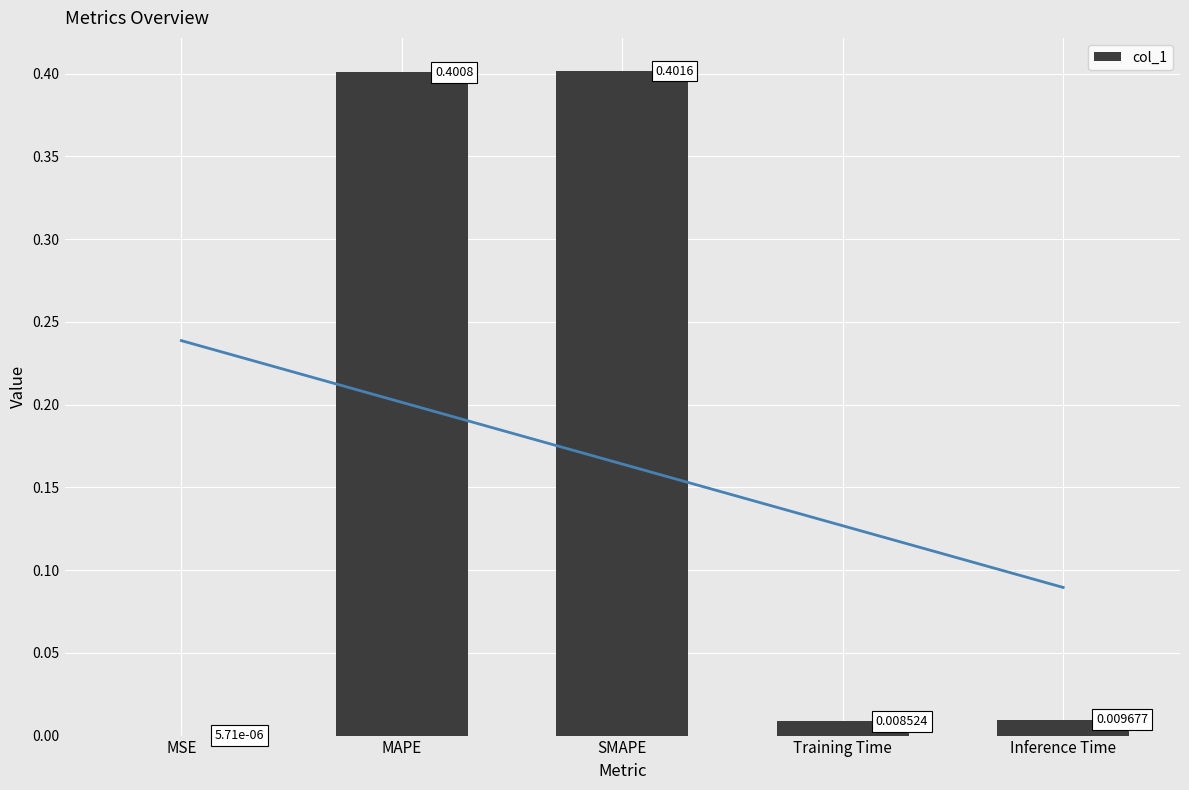

What is the value of the 3rd bar from the left?

0.4